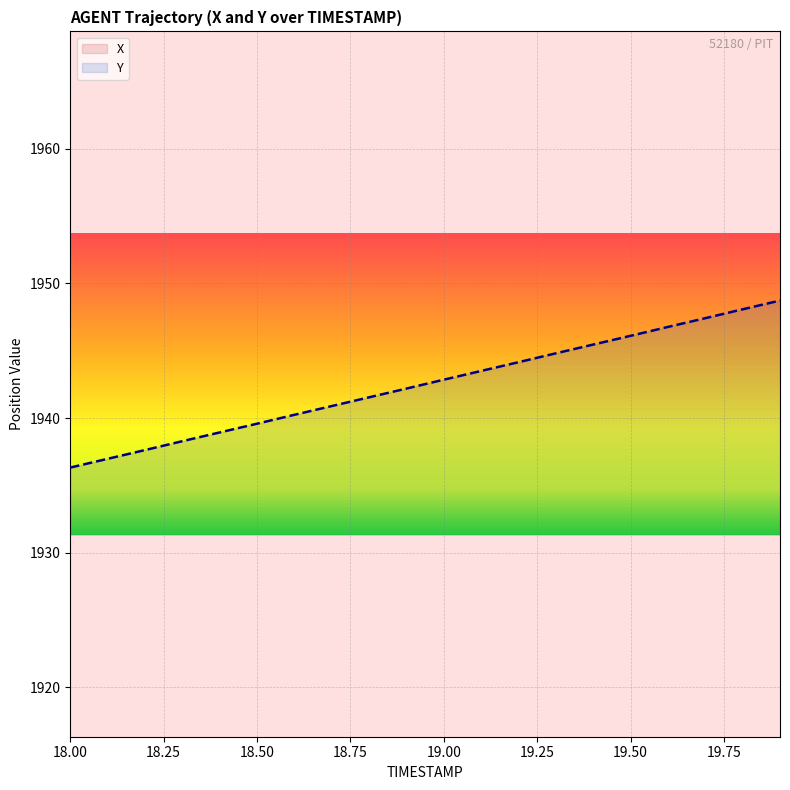

True or false: X and Y intersect in this chart.

False